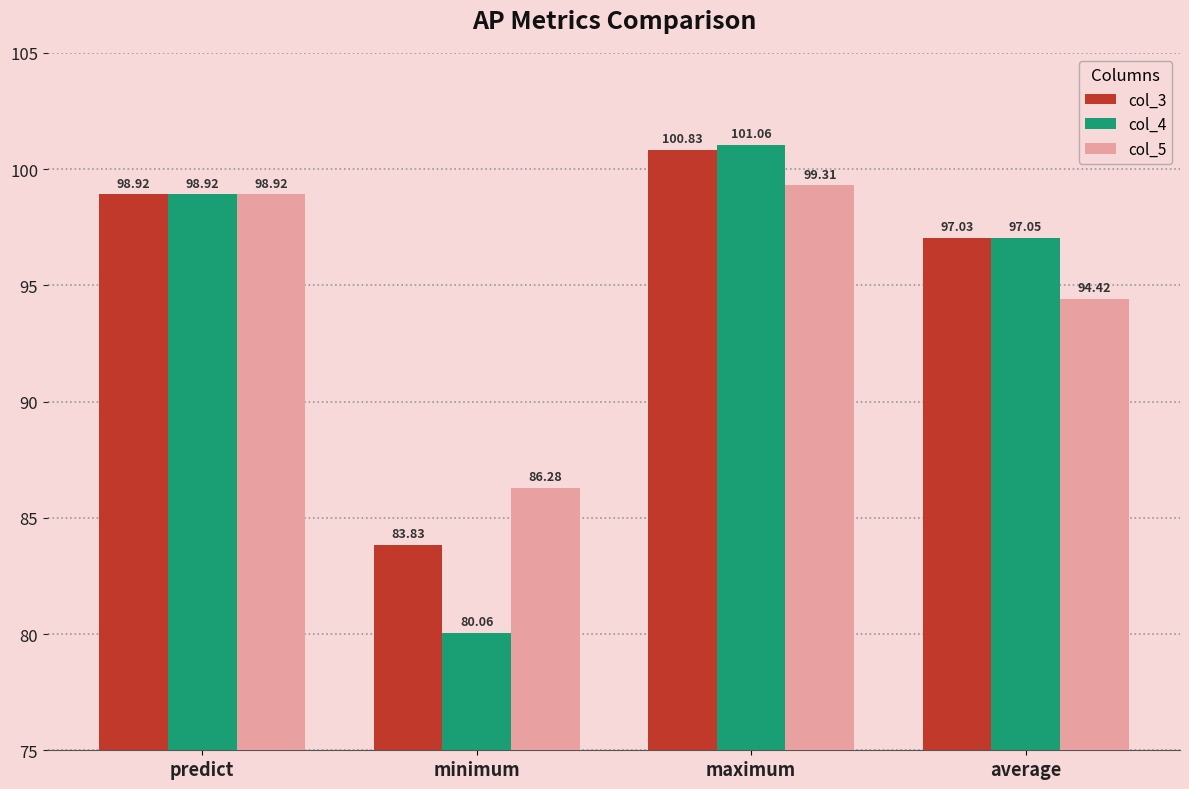

What is the label of the 3rd bar from the left?

maximum